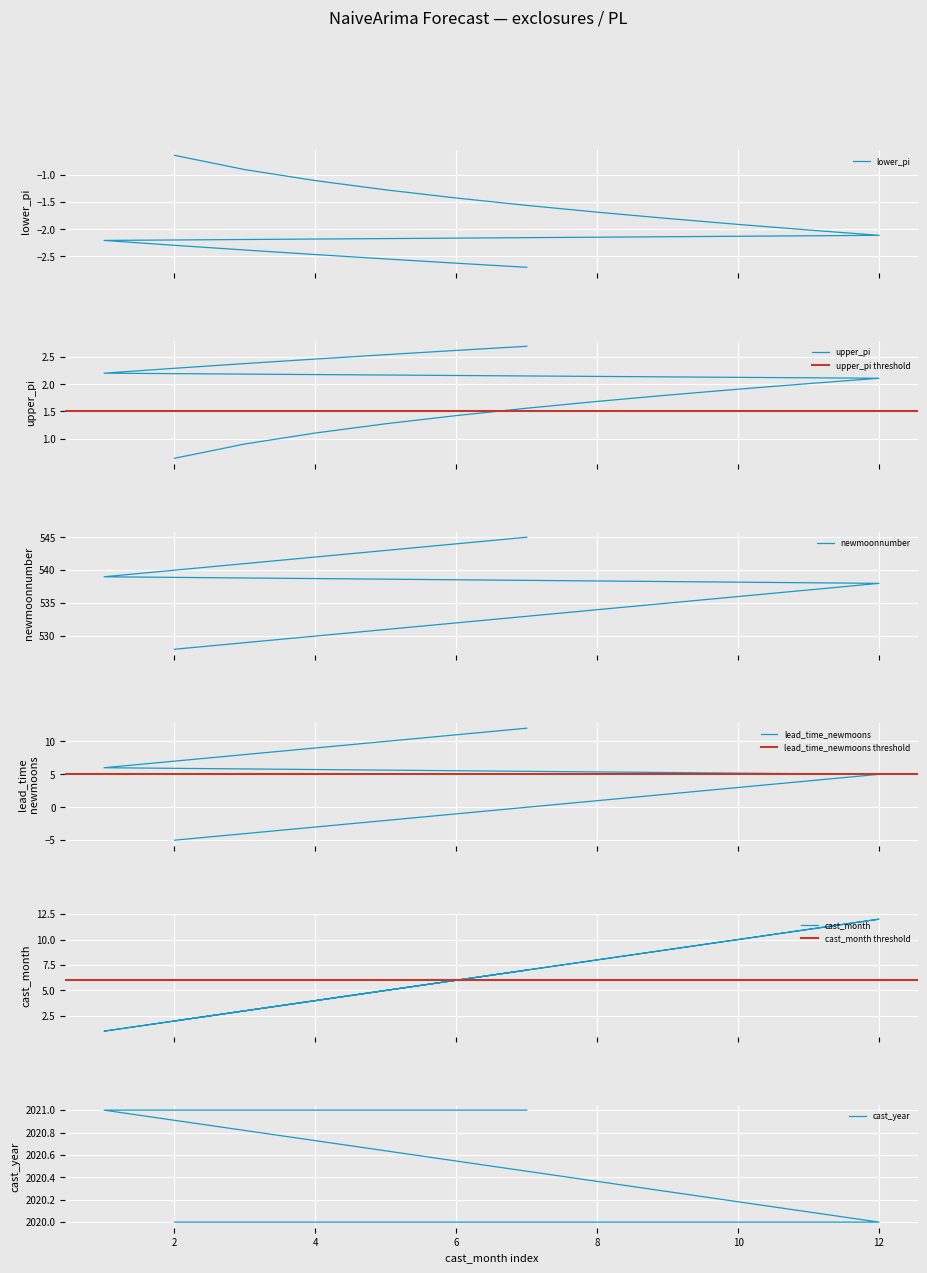

True or false: upper_pi and cast_year intersect in this chart.

False